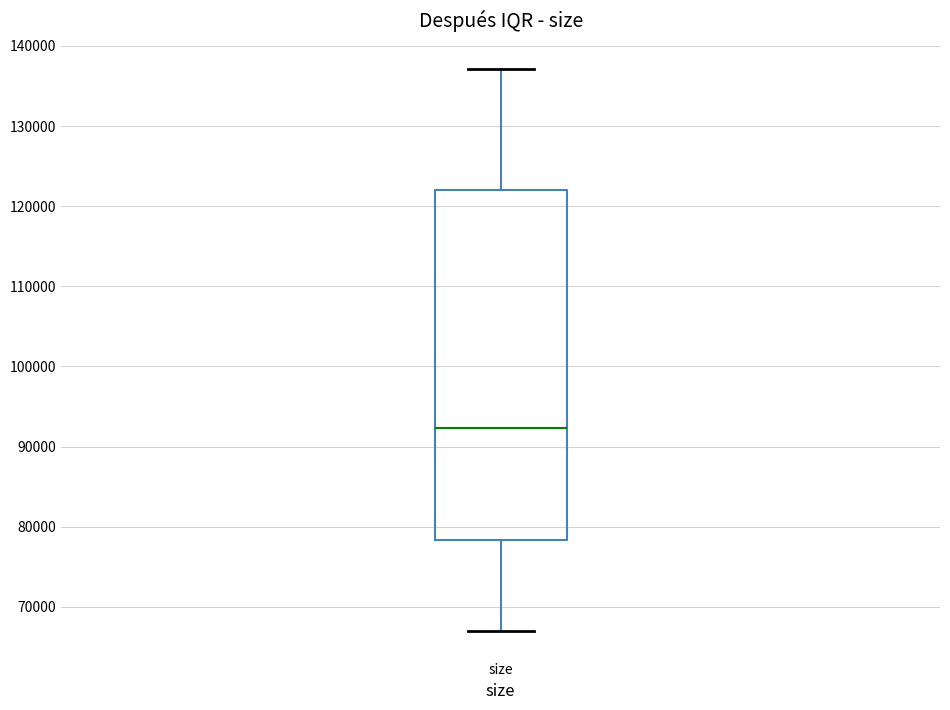

Transcribe this box plot: give where the median line is, the range the box spans, and where the two whiskers end, as read against the y-axis. The values are not printed on the chart, so give them approximately, as read against the axis.

median 92000, box 78000 to 122000, whiskers 67000 to 137000